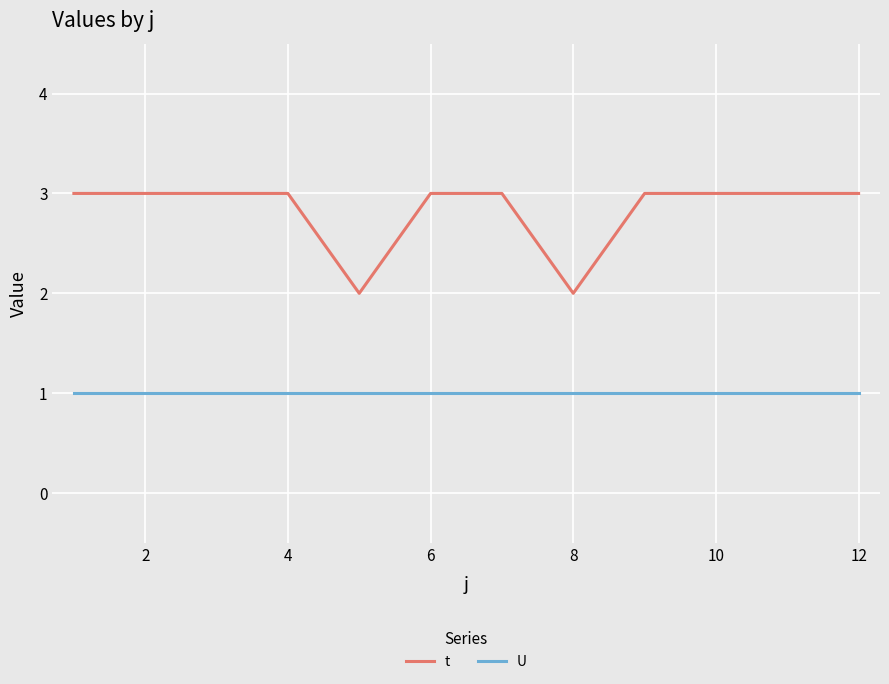

Reading left to right, what are all the values shown in this chart?

t: 3	3	3	3	2	3	3	2	3	3	3	3
U: 1	1	1	1	1	1	1	1	1	1	1	1